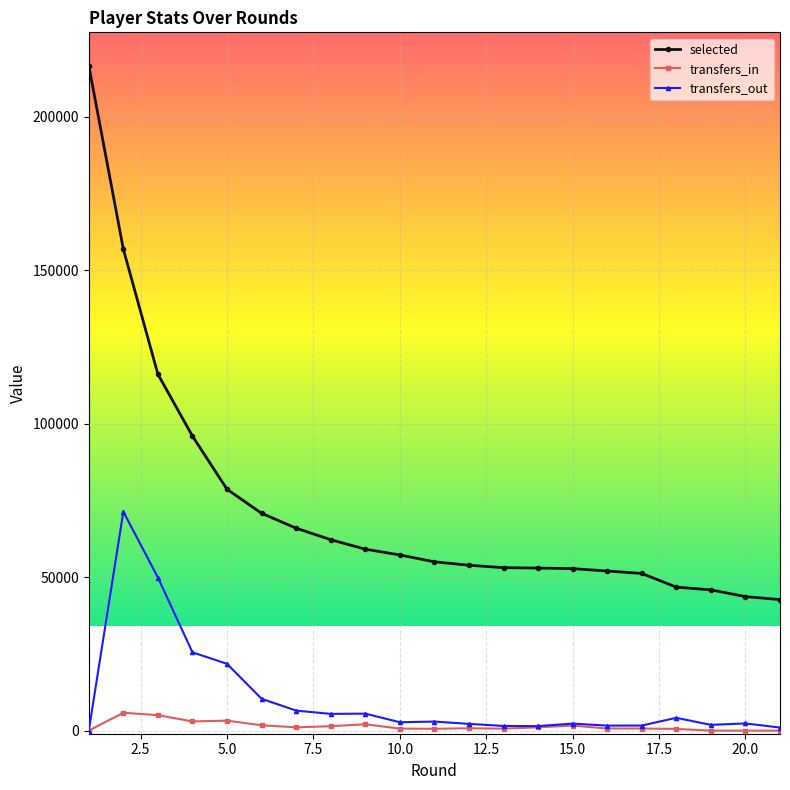

List the series in order of their peak value, lowest first.

transfers_in, transfers_out, selected